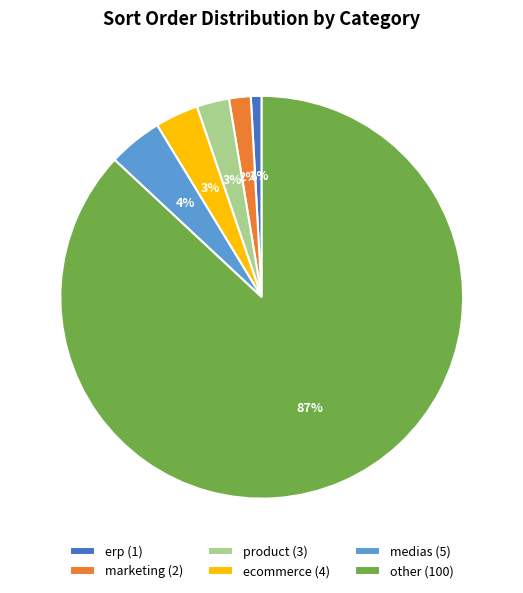

To the nearest percent, what is the difference between the erp (1) and product (3) slice percentages?

2%